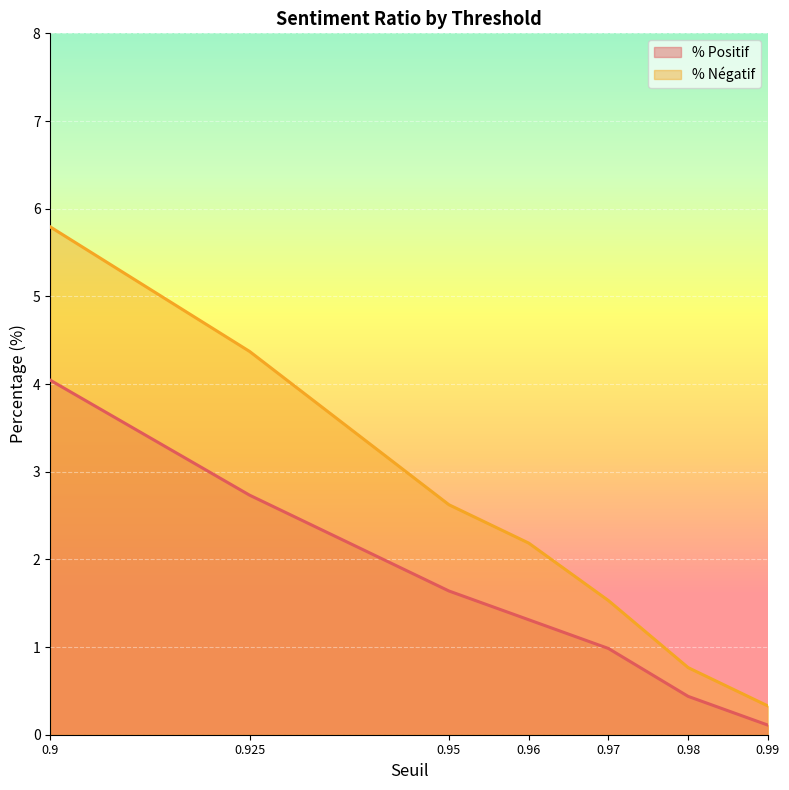

Reading left to right, extract all data points from this chart.

% Positif: 0.9=4.0	0.925=2.7	0.95=1.6	0.96=1.3	0.97=1.0	0.98=0.4	0.99=0.1
% Négatif: 0.9=5.8	0.925=4.4	0.95=2.6	0.96=2.2	0.97=1.5	0.98=0.8	0.99=0.3